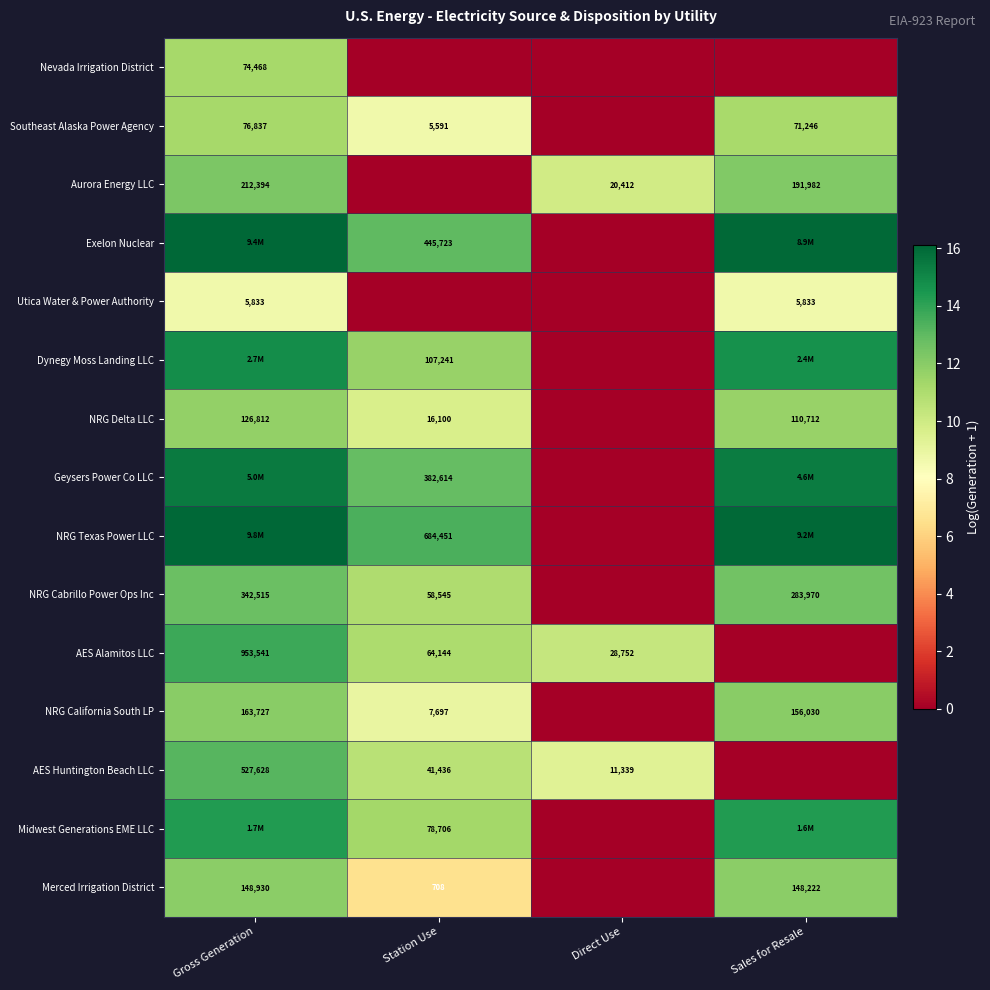

Is the value of Merced Irrigation District at Gross Generation greater than the value of Southeast Alaska Power Agency at Sales for Resale?

Yes